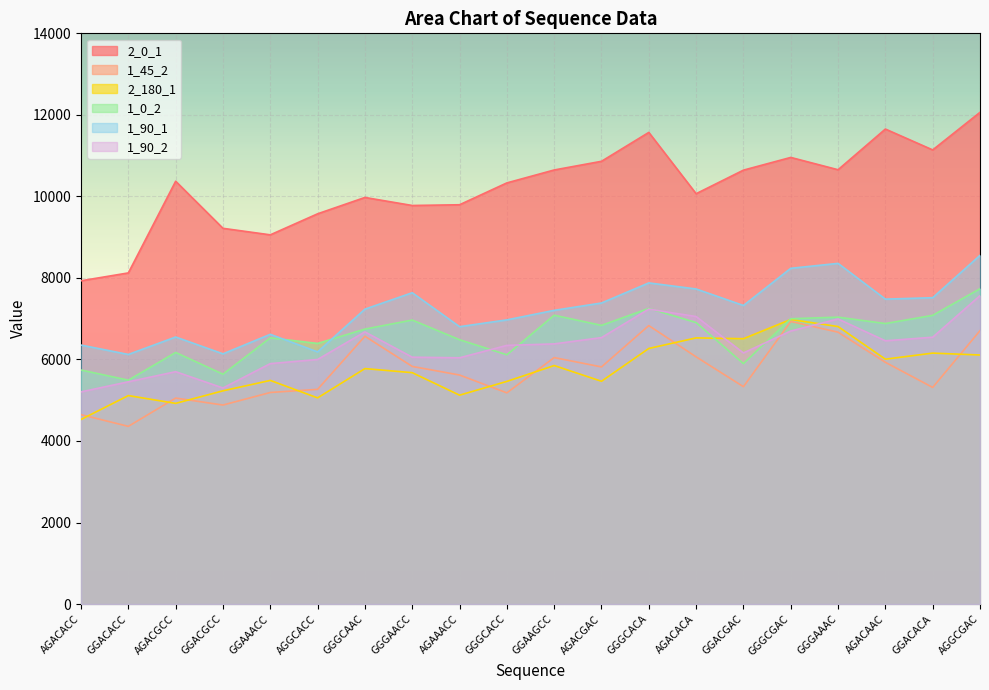

Reading left to right, what are all the values shown in this chart?

2_0_1: AGACACC=7930	GGACACC=8123	AGACGCC=10372	GGACGCC=9217	GGAAACC=9057	AGGCACC=9573	GGGCAAC=9974	GGGAACC=9777	AGAAACC=9795	GGGCACC=10331	GGAAGCC=10648	AGACGAC=10861	GGGCACA=11570	AGACACA=10066	GGACGAC=10644	GGGCGAC=10956	GGGAAAC=10654	AGACAAC=11652	GGACACA=11140	AGGCGAC=12062
1_45_2: AGACACC=4646	GGACACC=4359	AGACGCC=5053	GGACGCC=4882	GGAAACC=5190	AGGCACC=5267	GGGCAAC=6569	GGGAACC=5829	AGAAACC=5618	GGGCACC=5181	GGAAGCC=6046	AGACGAC=5817	GGGCACA=6831	AGACACA=6064	GGACGAC=5332	GGGCGAC=6932	GGGAAAC=6669	AGACAAC=5930	GGACACA=5314	AGGCGAC=6706
2_180_1: AGACACC=4528	GGACACC=5114	AGACGCC=4923	GGACGCC=5231	GGAAACC=5486	AGGCACC=5058	GGGCAAC=5776	GGGAACC=5676	AGAAACC=5124	GGGCACC=5462	GGAAGCC=5851	AGACGAC=5465	GGGCACA=6270	AGACACA=6529	GGACGAC=6509	GGGCGAC=6981	GGGAAAC=6807	AGACAAC=6007	GGACACA=6156	AGGCGAC=6109
1_0_2: AGACACC=5741	GGACACC=5492	AGACGCC=6172	GGACGCC=5638	GGAAACC=6531	AGGCACC=6393	GGGCAAC=6745	GGGAACC=6967	AGAAACC=6484	GGGCACC=6115	GGAAGCC=7085	AGACGAC=6836	GGGCACA=7252	AGACACA=6905	GGACGAC=5898	GGGCGAC=6999	GGGAAAC=7038	AGACAAC=6881	GGACACA=7082	AGGCGAC=7735
1_90_1: AGACACC=6353	GGACACC=6123	AGACGCC=6551	GGACGCC=6138	GGAAACC=6617	AGGCACC=6186	GGGCAAC=7234	GGGAACC=7637	AGAAACC=6804	GGGCACC=6971	GGAAGCC=7205	AGACGAC=7385	GGGCACA=7878	AGACACA=7729	GGACGAC=7324	GGGCGAC=8236	GGGAAAC=8357	AGACAAC=7480	GGACACA=7515	AGGCGAC=8554
1_90_2: AGACACC=5205	GGACACC=5452	AGACGCC=5700	GGACGCC=5300	GGAAACC=5898	AGGCACC=6000	GGGCAAC=6676	GGGAACC=6056	AGAAACC=6041	GGGCACC=6345	GGAAGCC=6382	AGACGAC=6536	GGGCACA=7235	AGACACA=7053	GGACGAC=6160	GGGCGAC=6698	GGGAAAC=6993	AGACAAC=6458	GGACACA=6546	AGGCGAC=7565